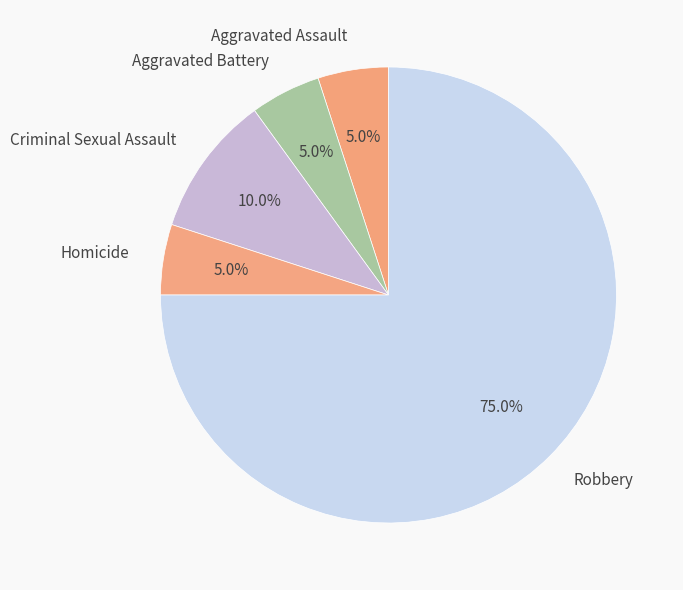

Which category has the biggest portion of the pie?

Robbery